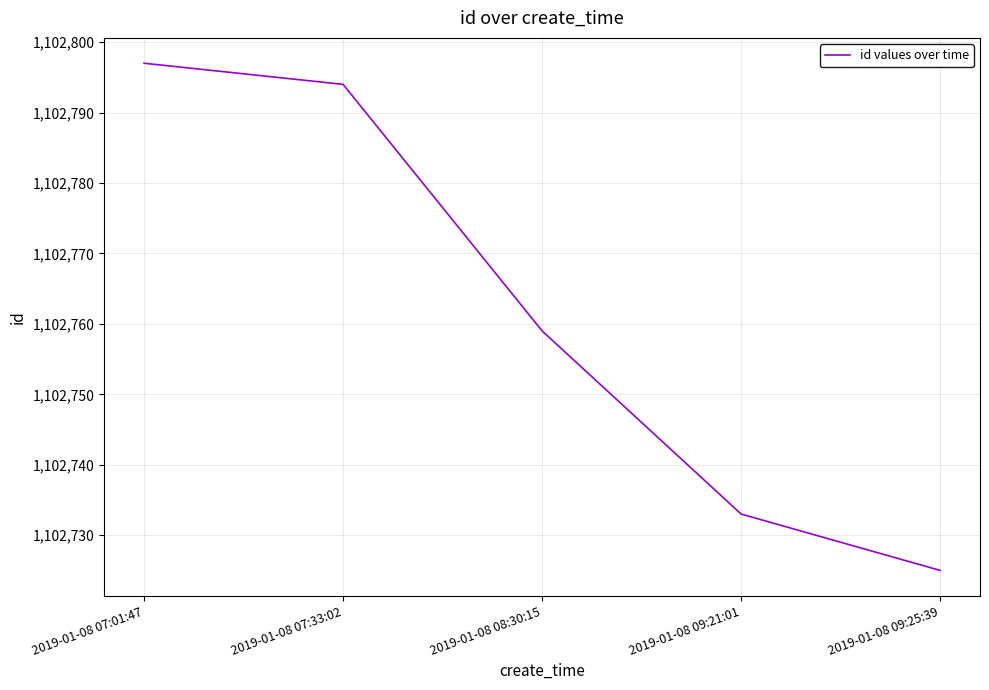

What value does the data have at 2019-01-08 07:01:47, to the nearest 10?

1102800